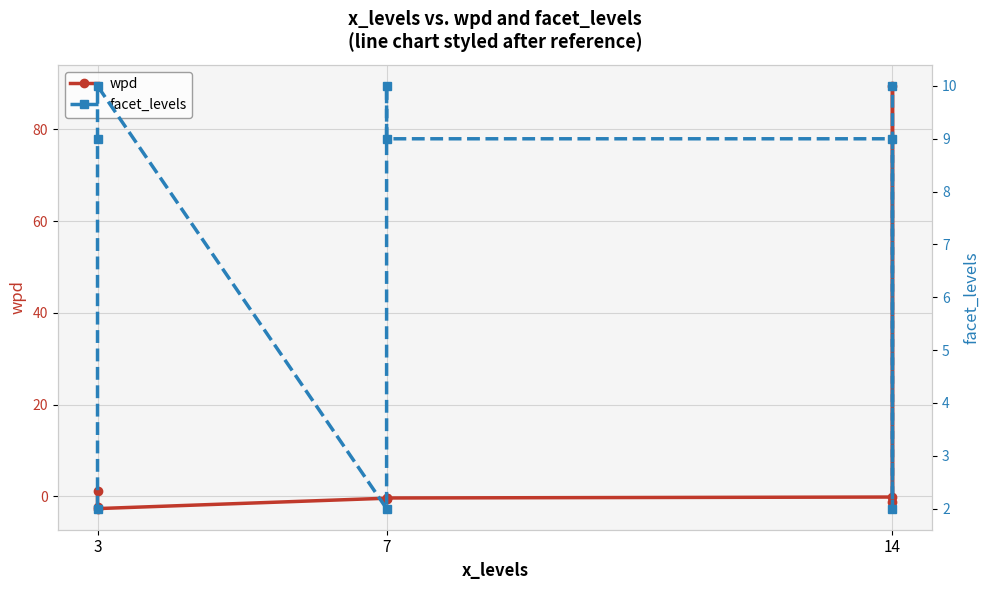

True or false: facet_levels has a value of 2.0 at 14.

True